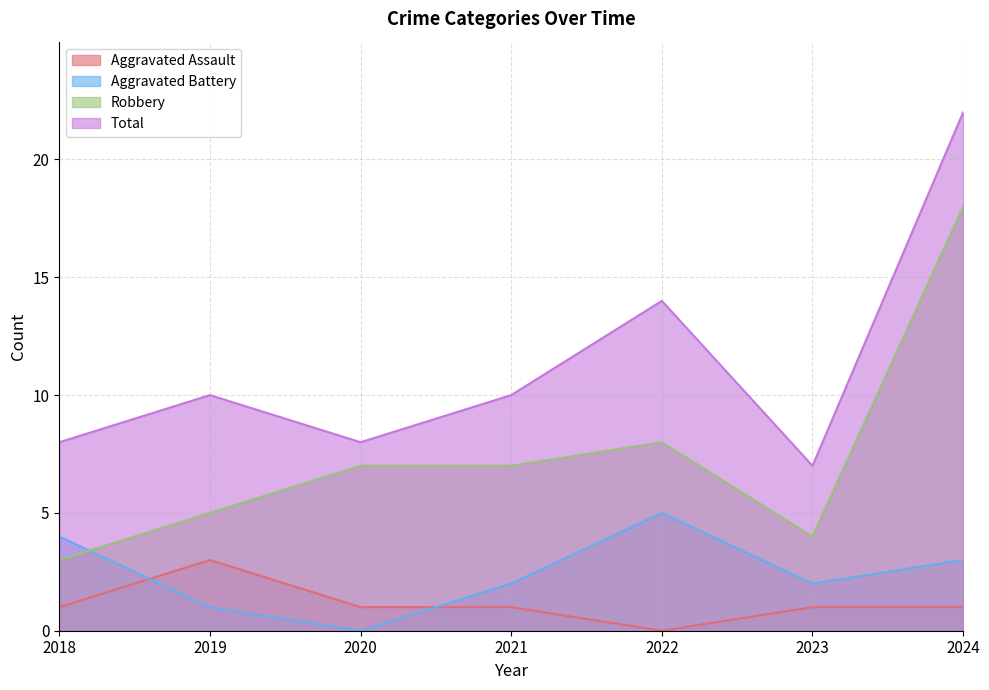

List the labels in order of Aggravated Battery value, largest first.

2022, 2018, 2024, 2021, 2023, 2019, 2020